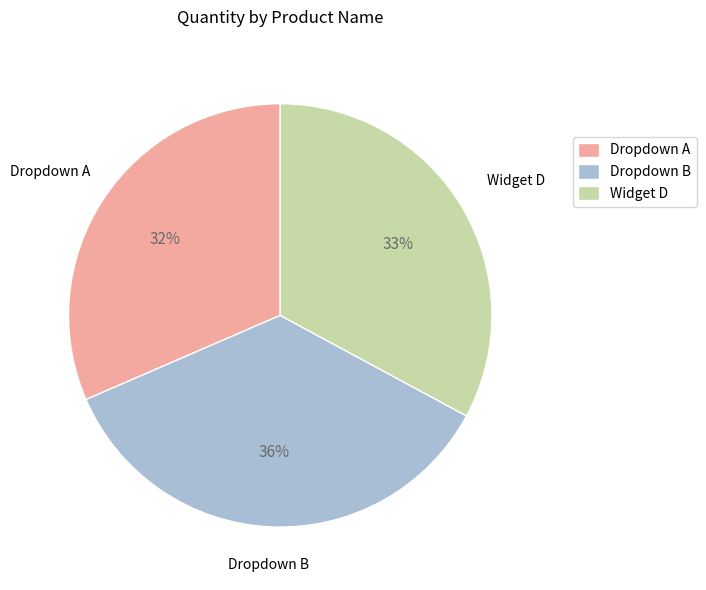

Rank the categories by value from lowest to highest.

Dropdown A, Widget D, Dropdown B